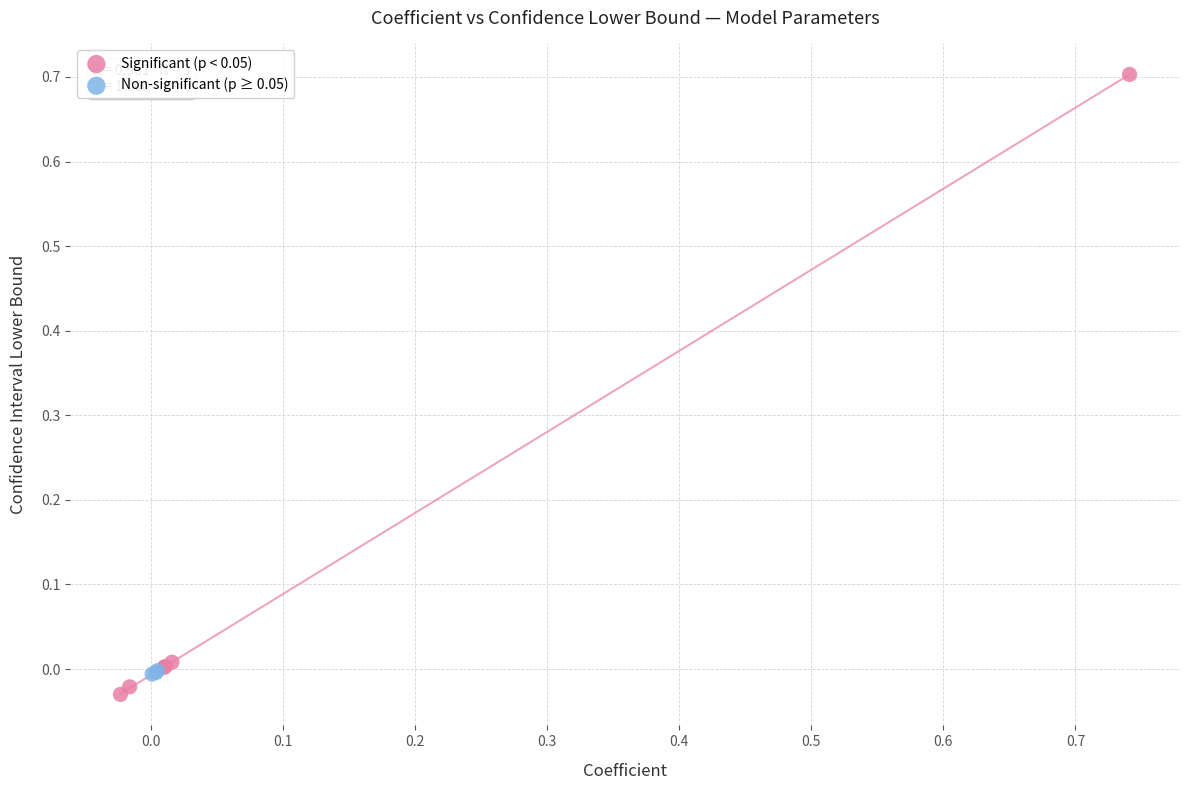

Which series has the largest Y range (max minus min)?

Significant (p < 0.05)